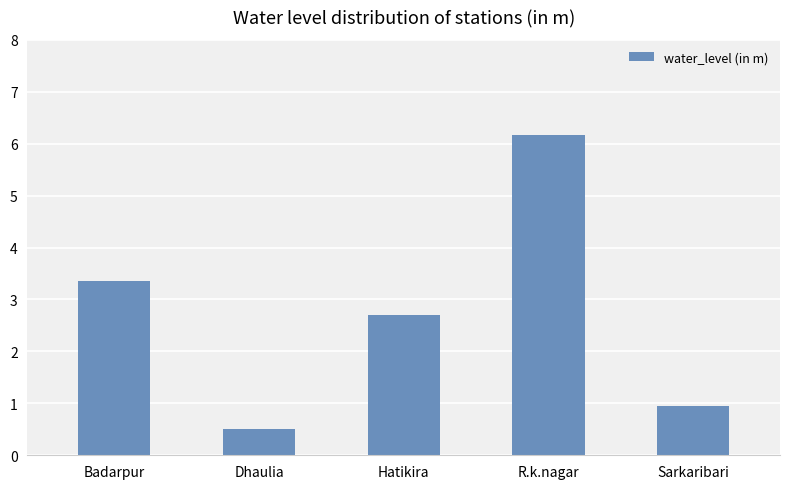

How many series are shown in this chart?

1